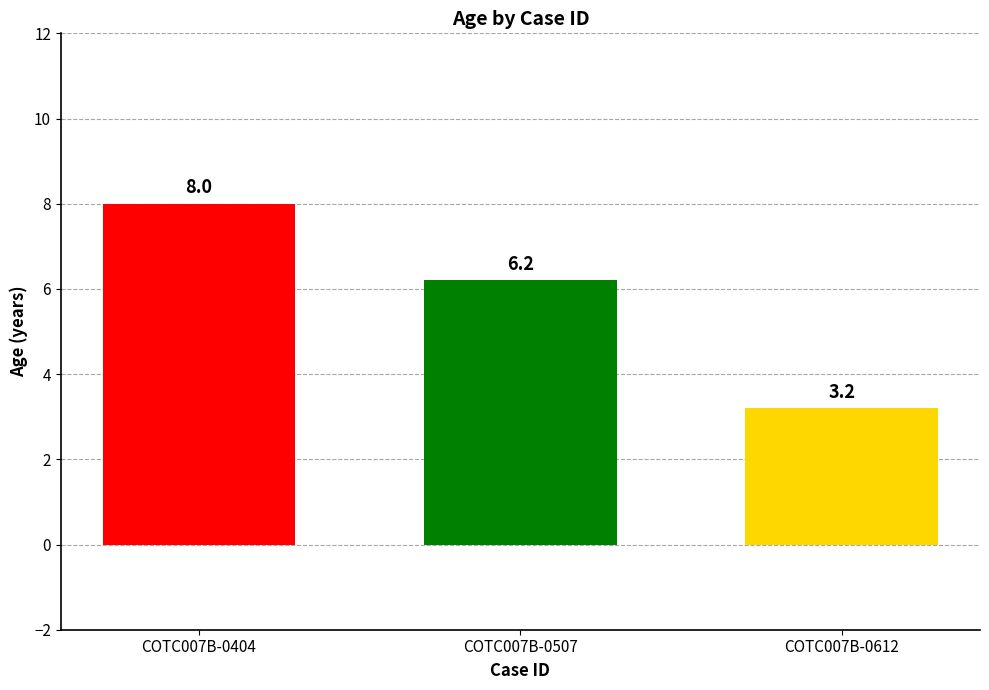

Does the chart contain any negative values?

No